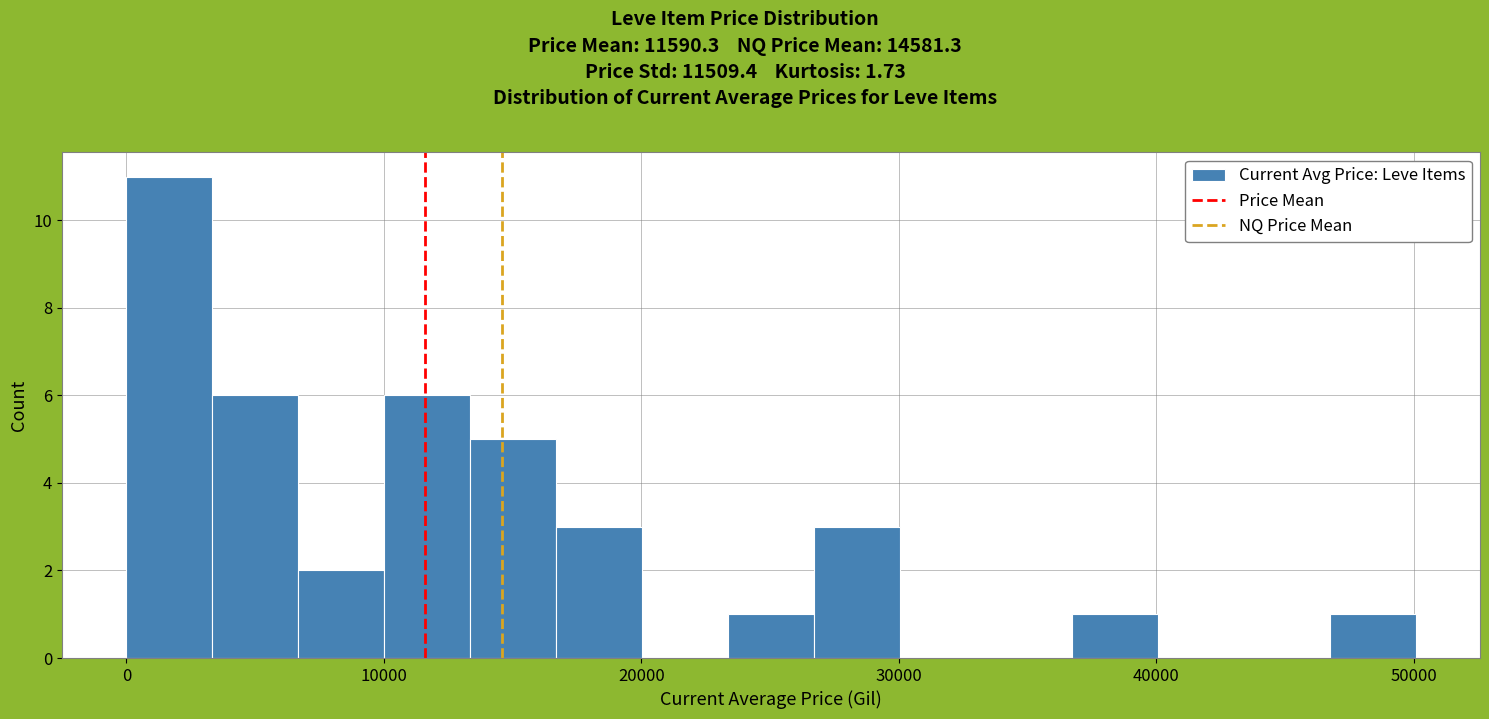

Around what value on the x-axis is the tallest bar? Give the approximate position of its centre, as read against the axis.

2000